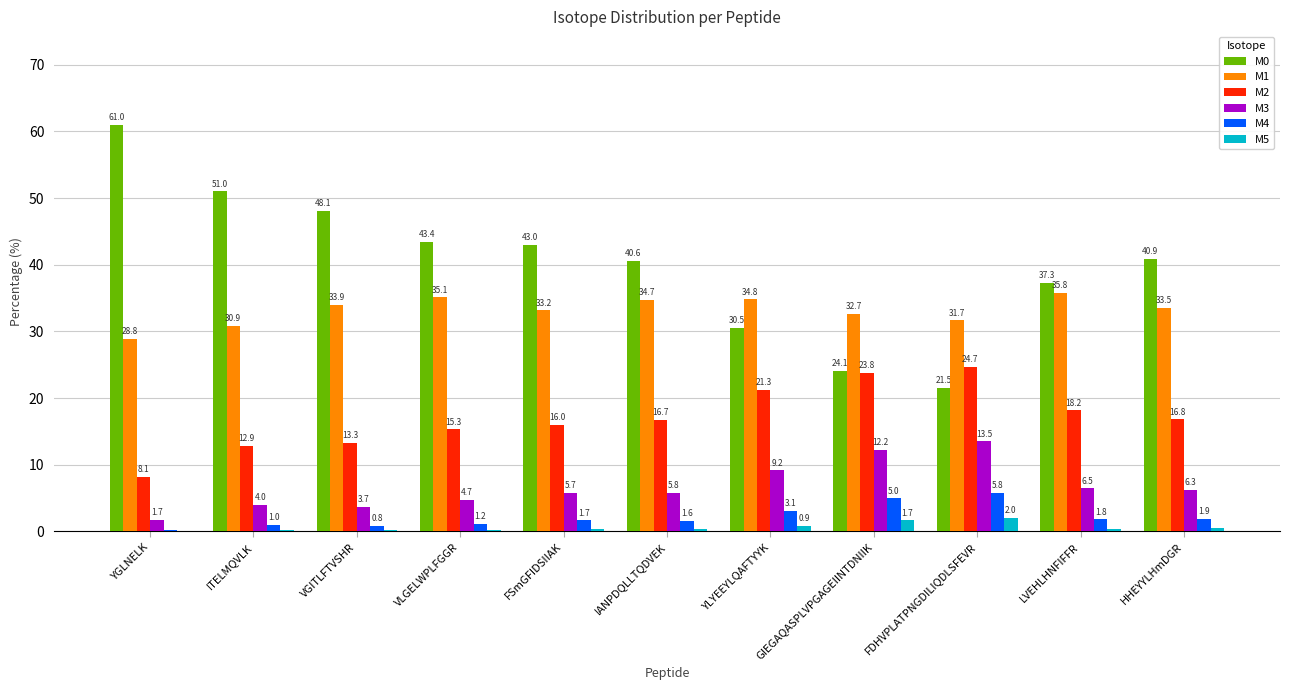

Is the value of M5 at LVEHLHNFIFFR greater than the value of M2 at IANPDQLLTQDVEK?

No